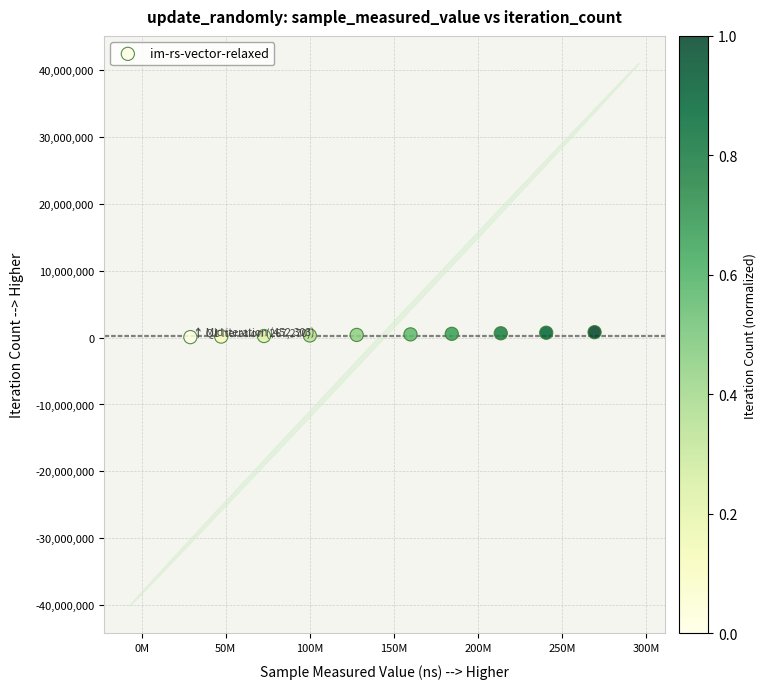

What is the range of X values (max minus min)?

240492691